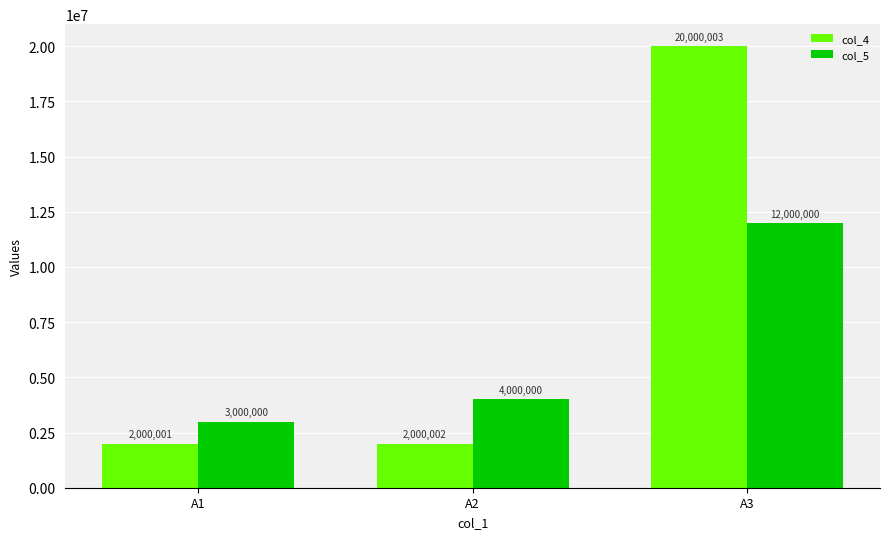

Is the value of col_4 at A1 greater than the value of col_5 at A1?

No